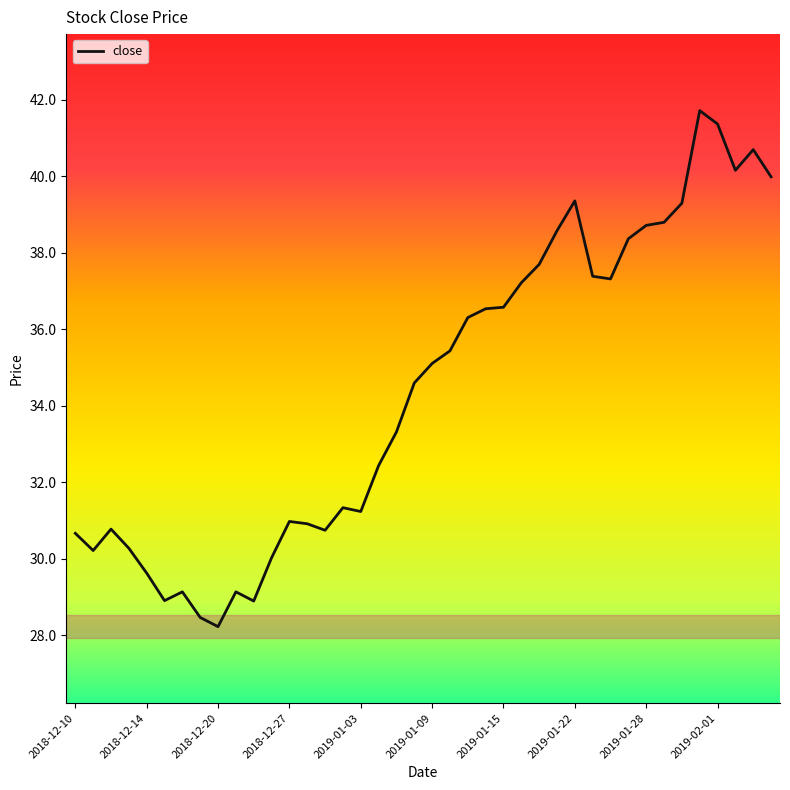

What is the smallest value displayed?

28.2